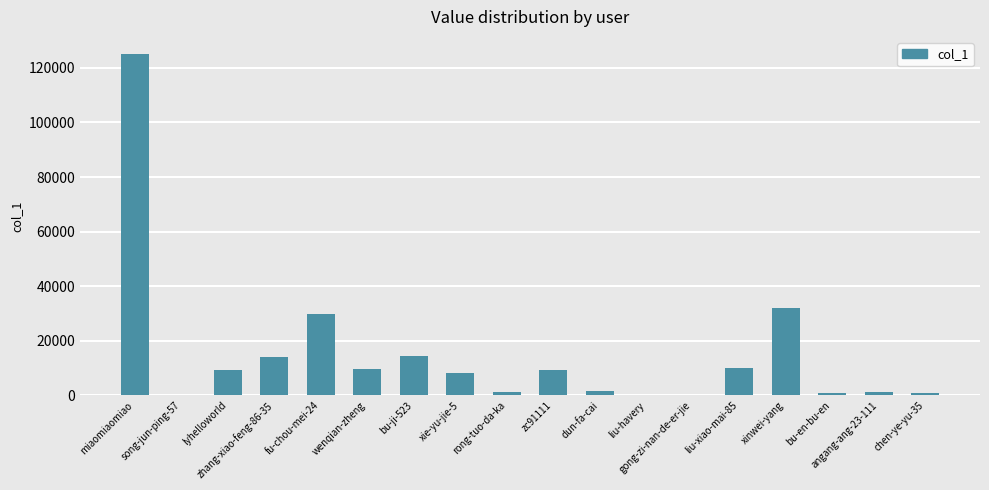

What is the sum of all values?

268068